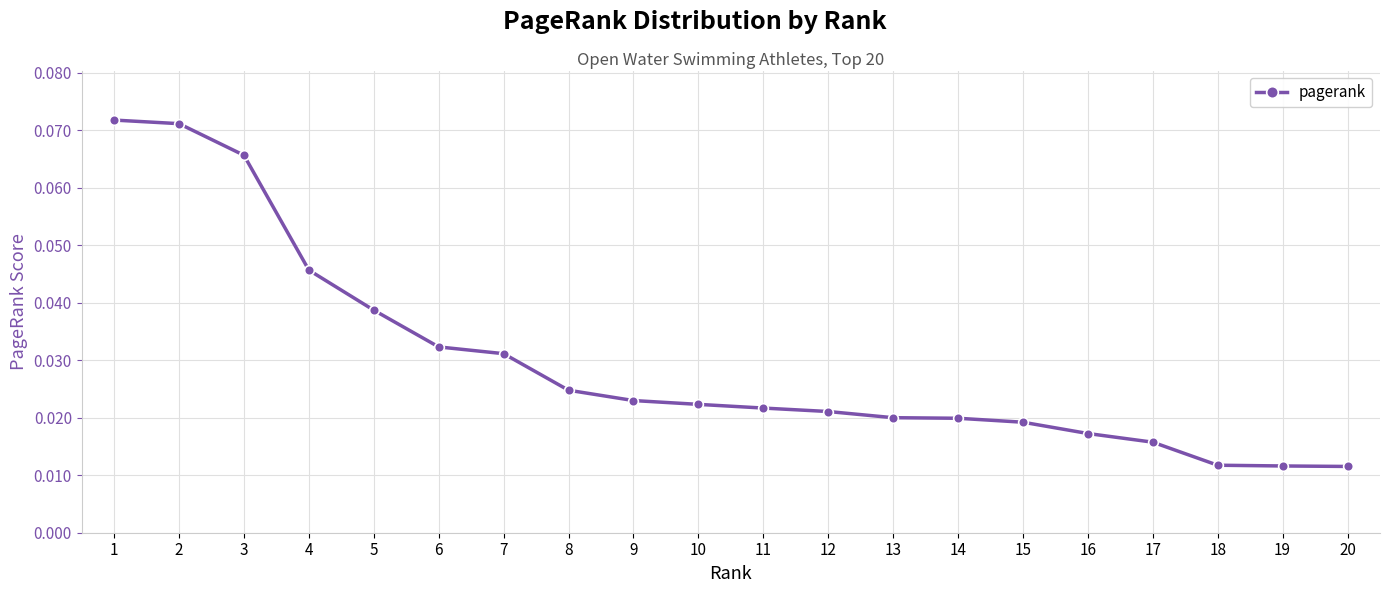

What is the sum of all values?

0.6